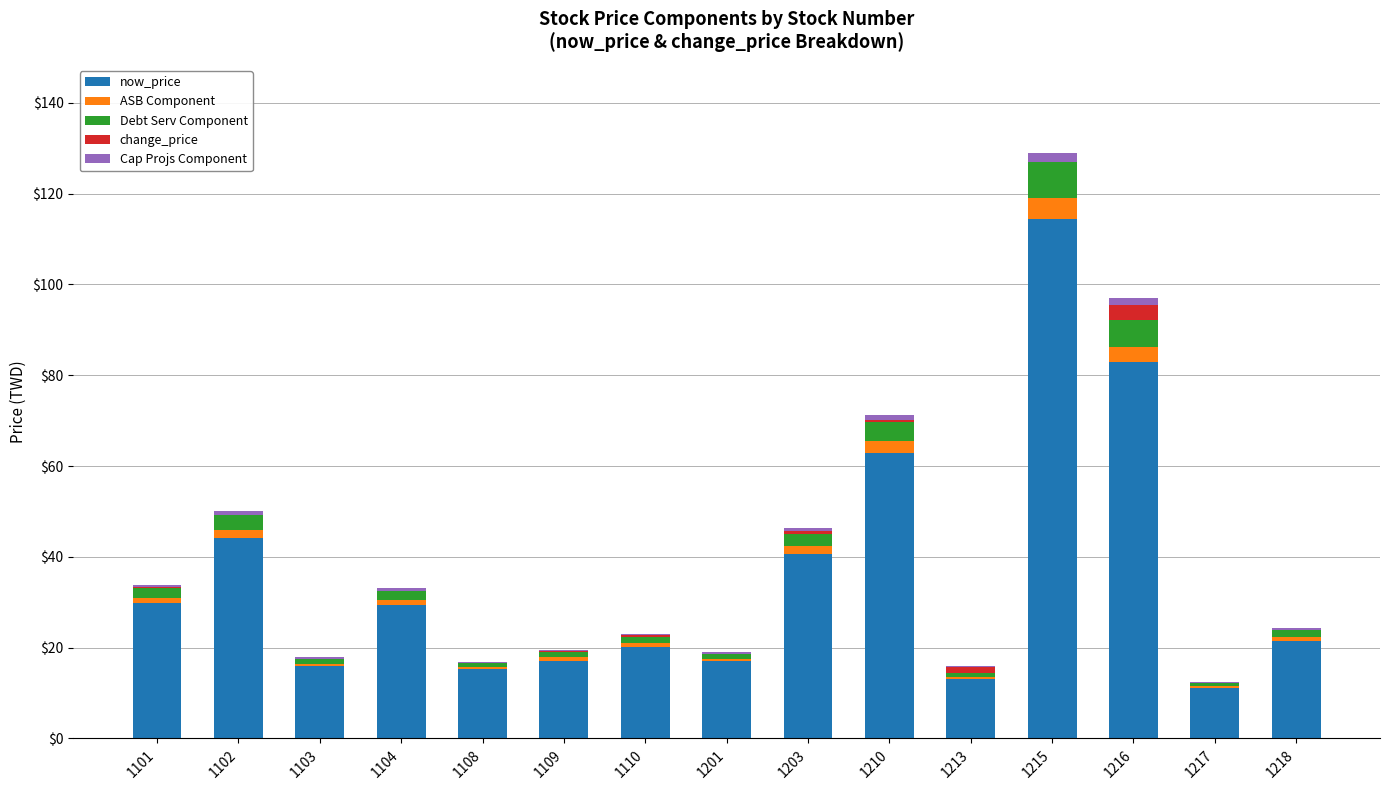

At which category is the sum across all series the highest?

1215